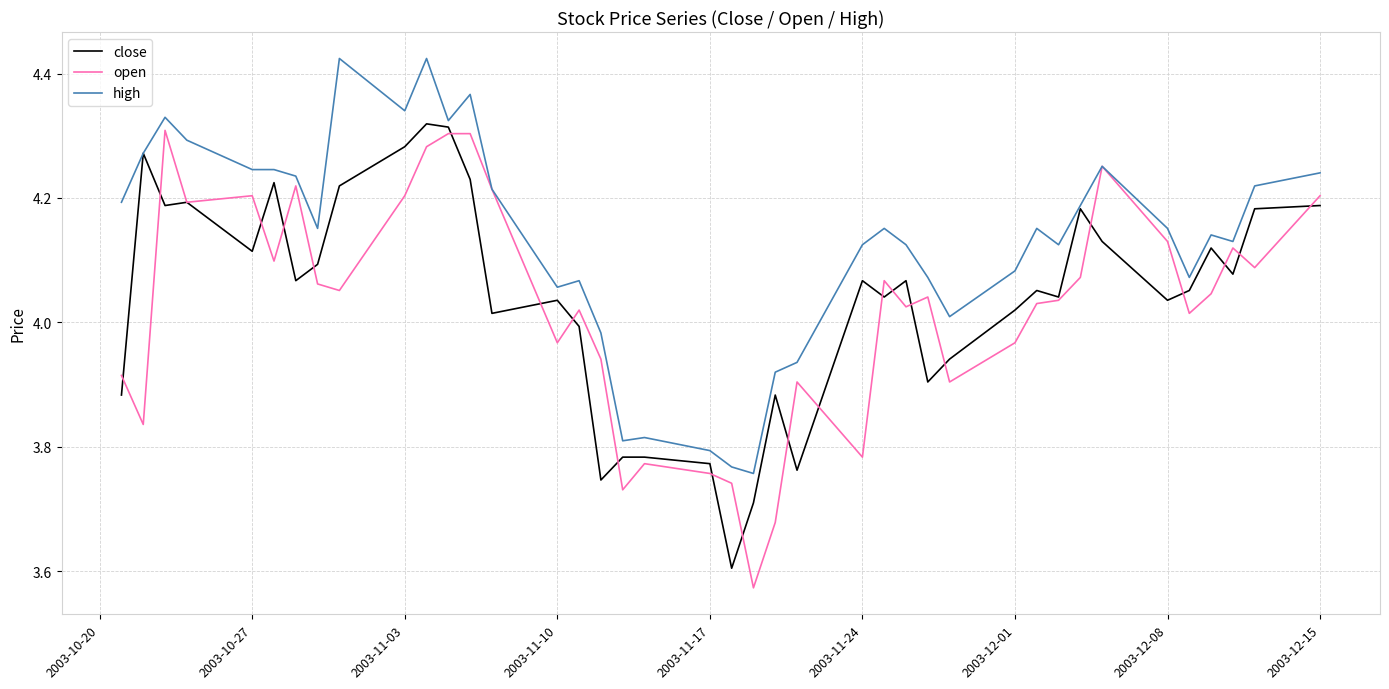

At how many categories does at least one series exceed 3?

40